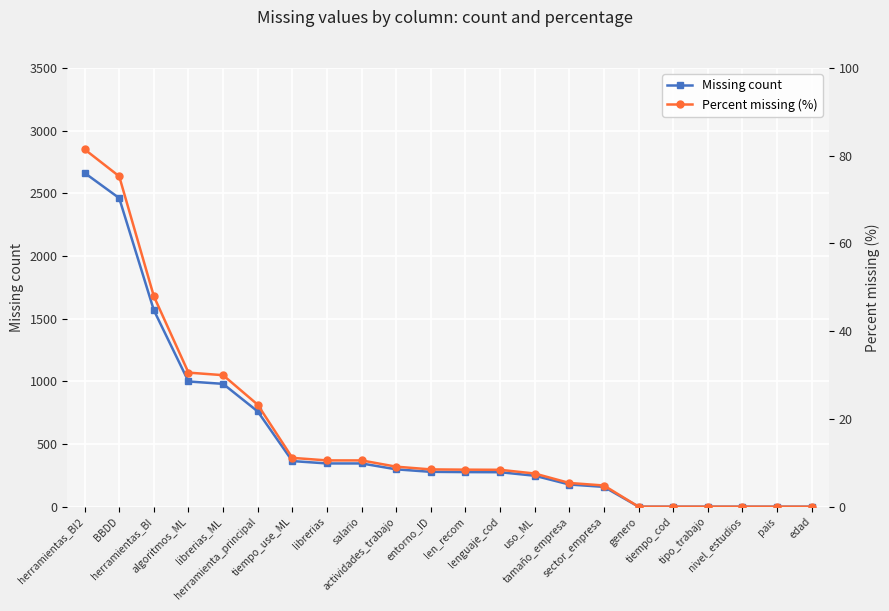

At librerias, list the series in order from smallest to largest.

Percent missing (%), Missing count